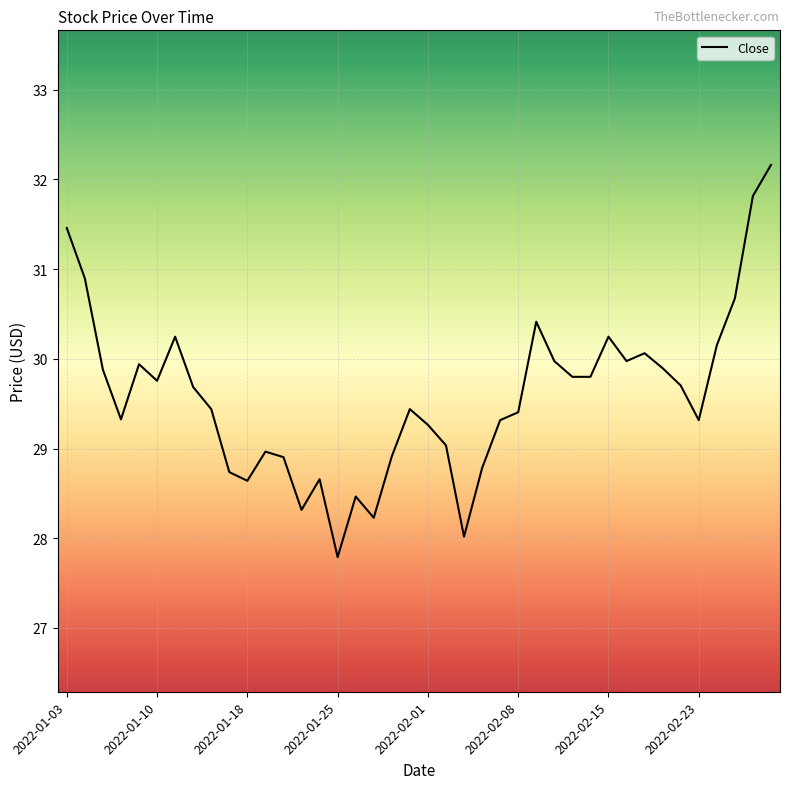

What is the difference between the maximum and minimum values?

4.4